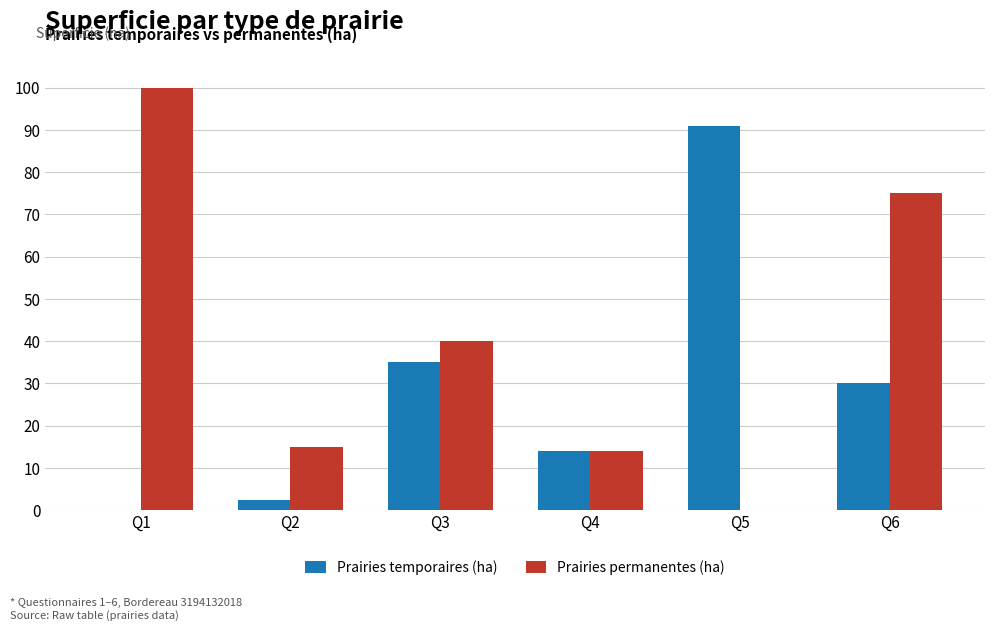

How many values in Prairies temporaires (ha) are above zero?

5